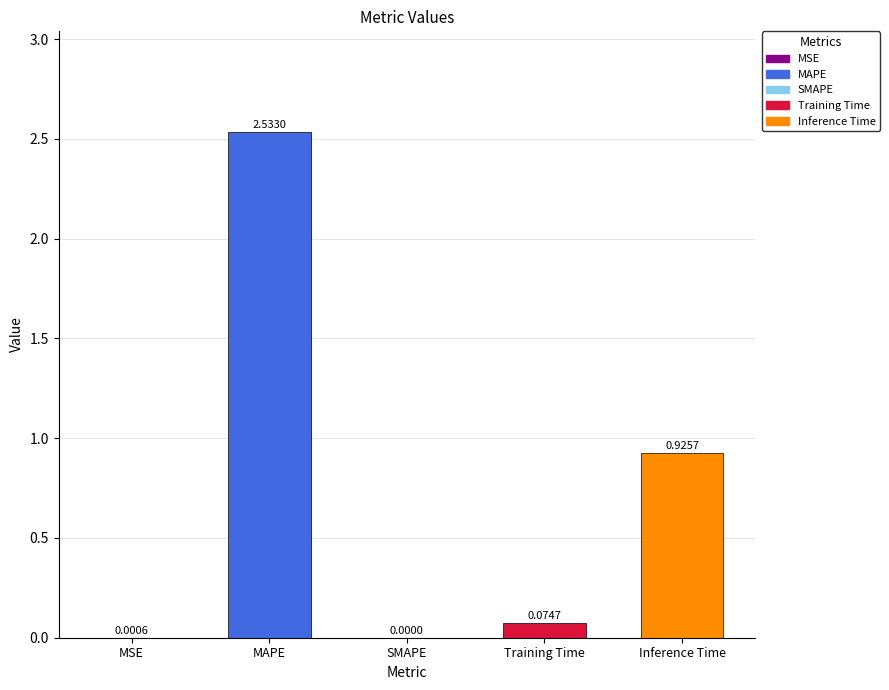

Which label corresponds to the largest value in the chart?

MAPE